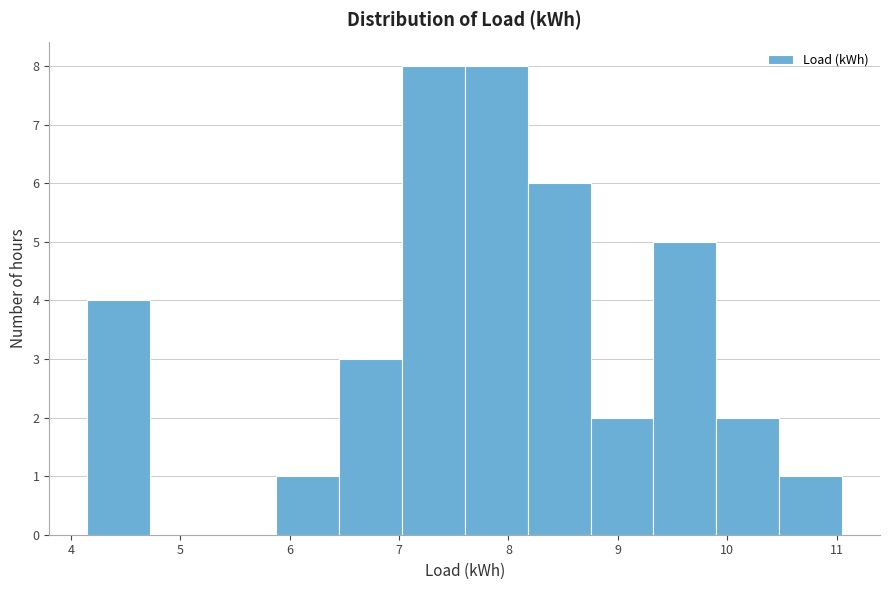

How tall is the bar that spans 8.2 to 8.8 on the x-axis? Neither the bar edges nor the heights are printed on the chart, so give them approximately, as read against the axes.

6